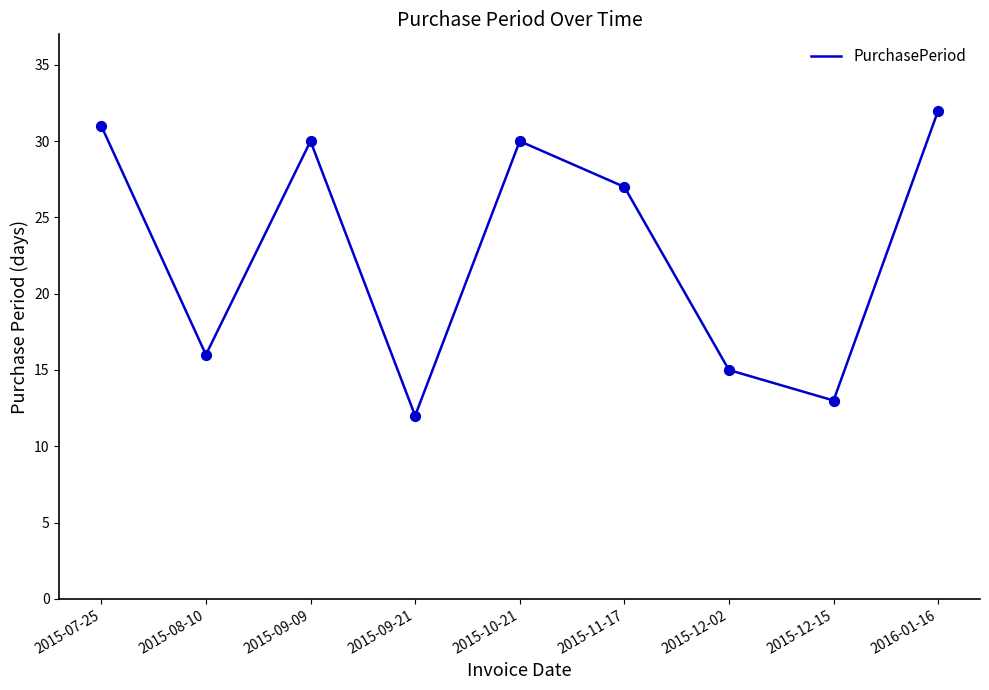

Which has a higher value, 2015-12-02 or 2015-09-09?

2015-09-09